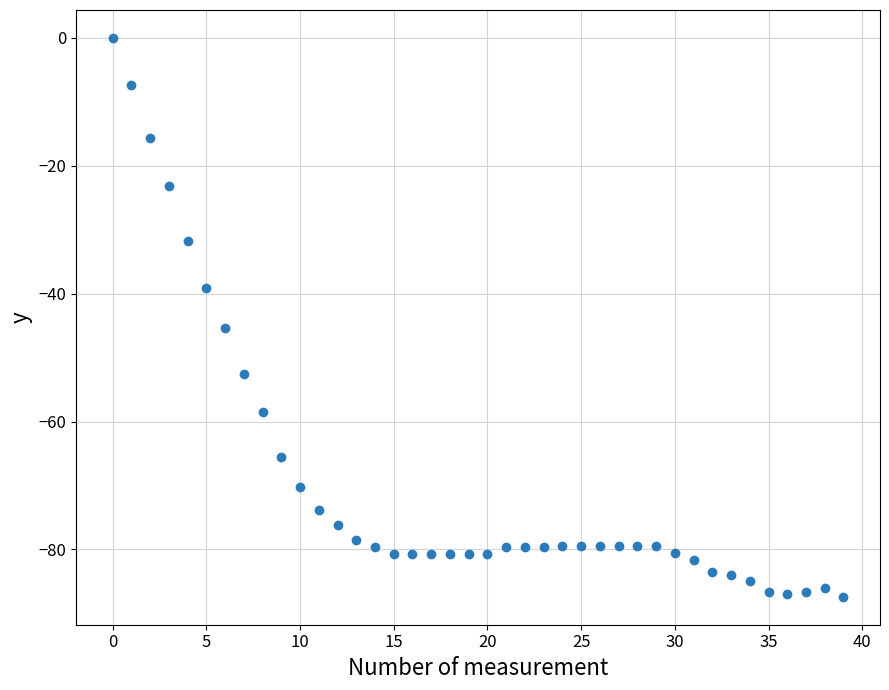

What is the range of Y values (max minus min)?

87.4